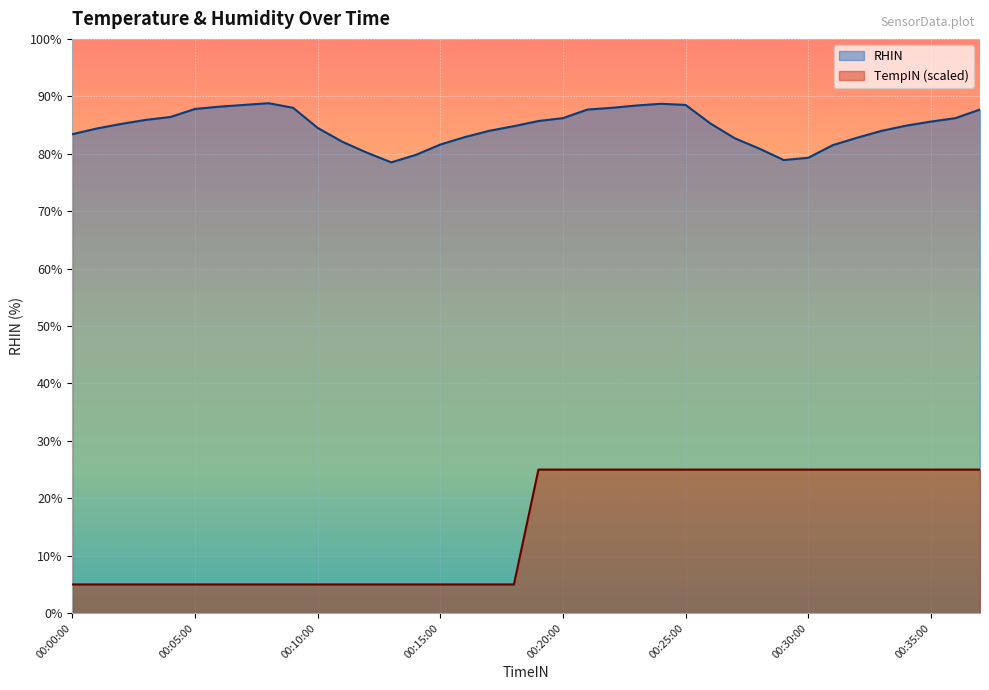

Which series has the largest total across all categories?

RHIN